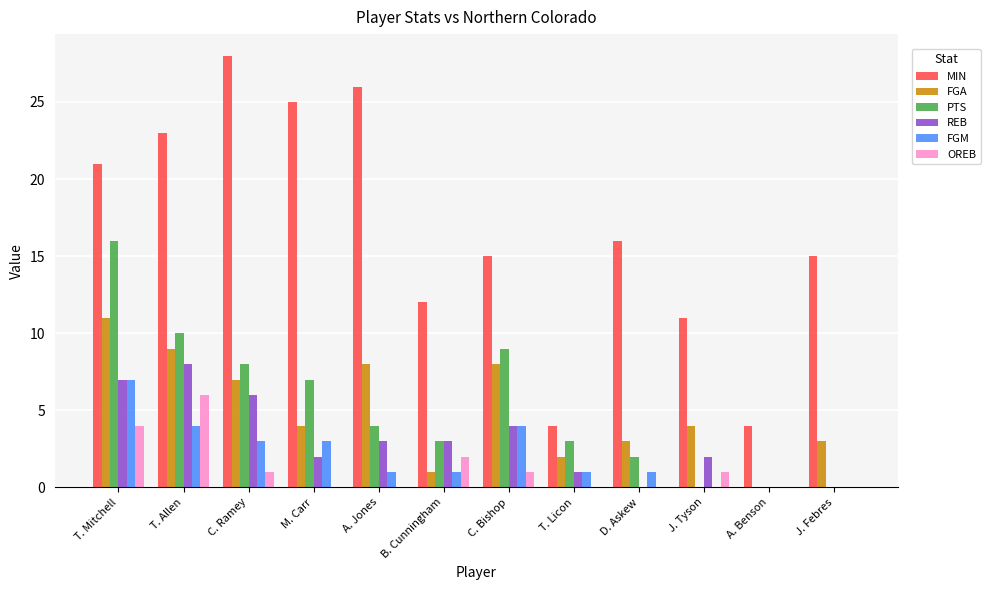

Which category has the highest value across all series?

C. Ramey